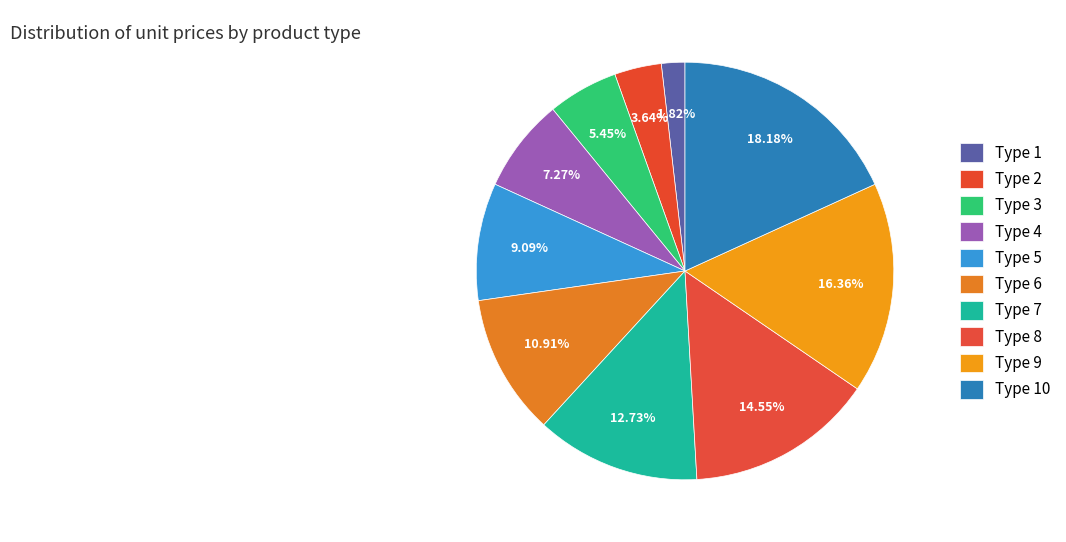

Is it true that Type 2 is 17% of the pie?

False